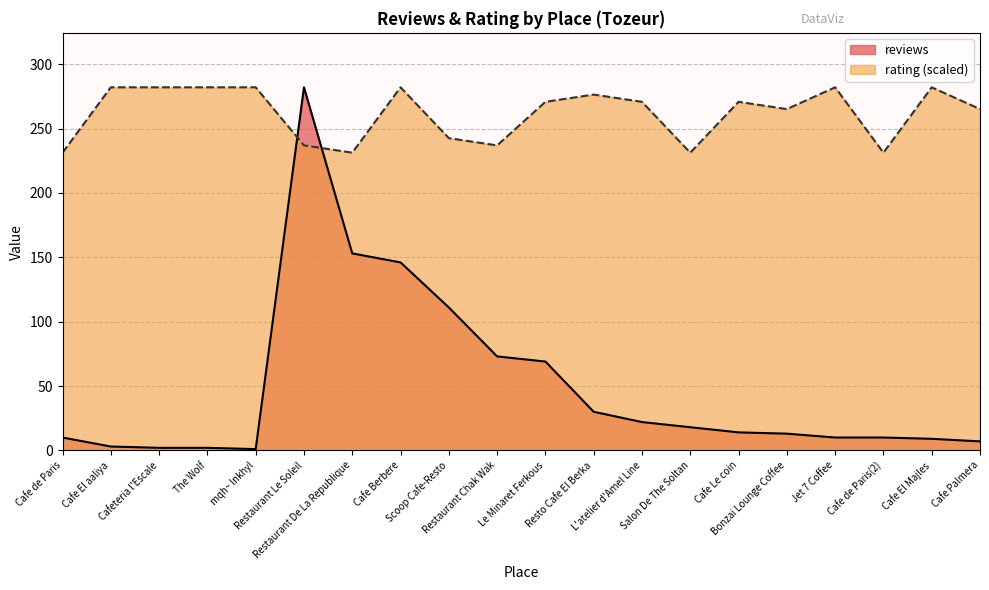

What is the lowest value of the reviews series?

1.0